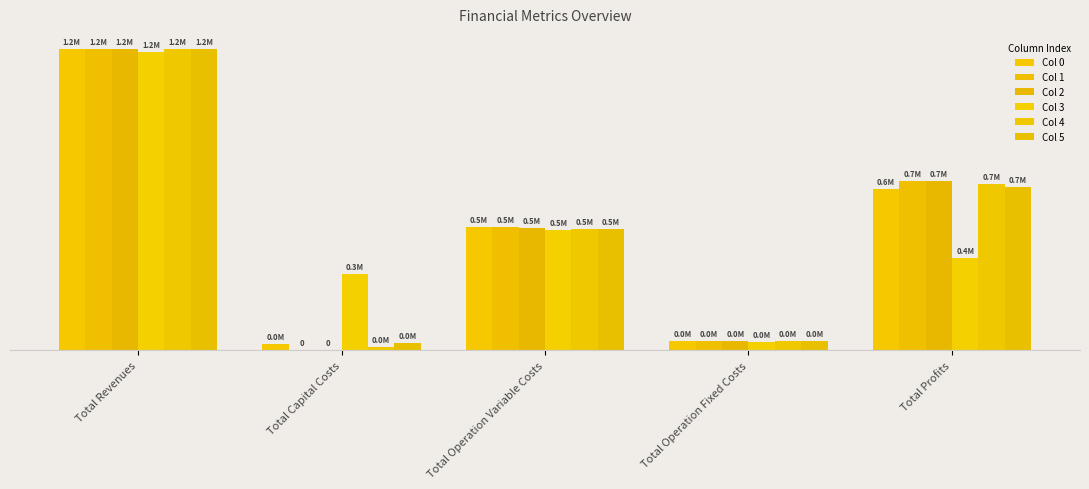

What is the maximum value shown in the chart?

1207241.2